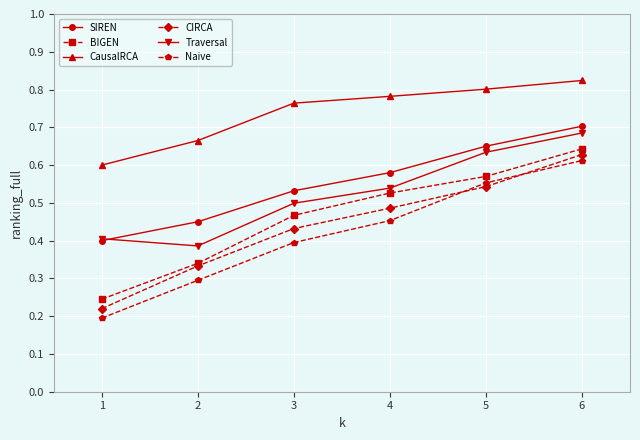

True or false: BIGEN has a value of 0.2 at 2.

False